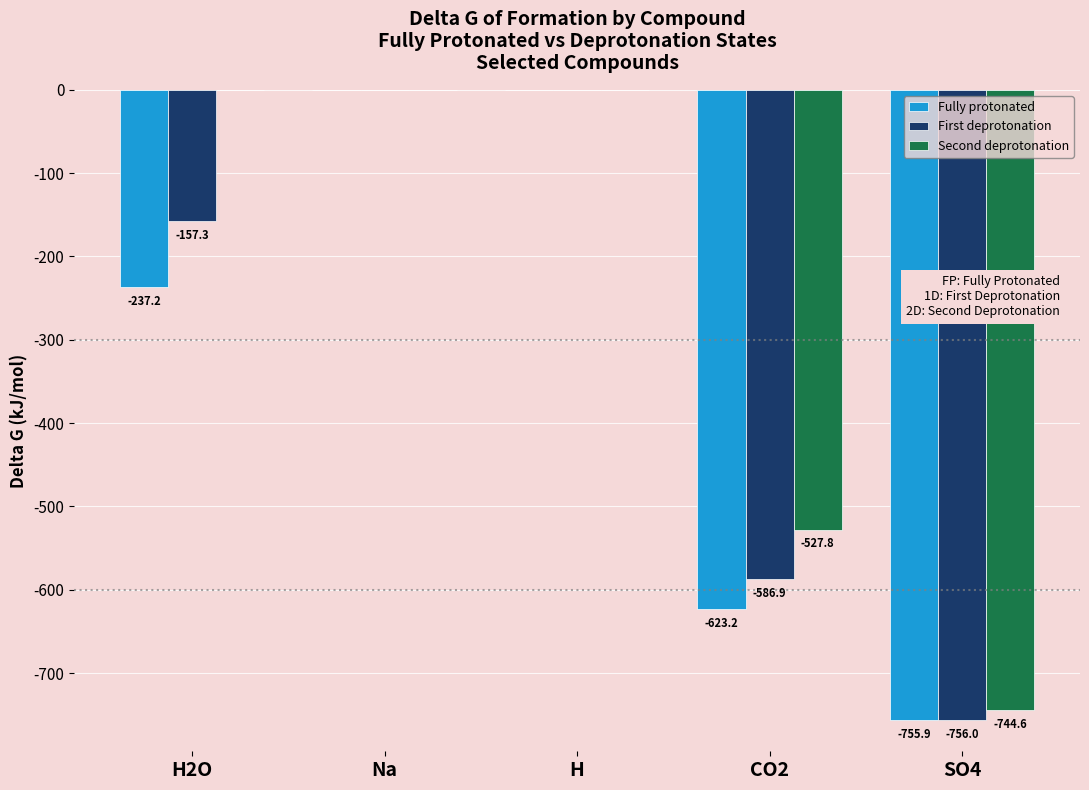

Which series has the largest total across all categories?

Second deprotonation